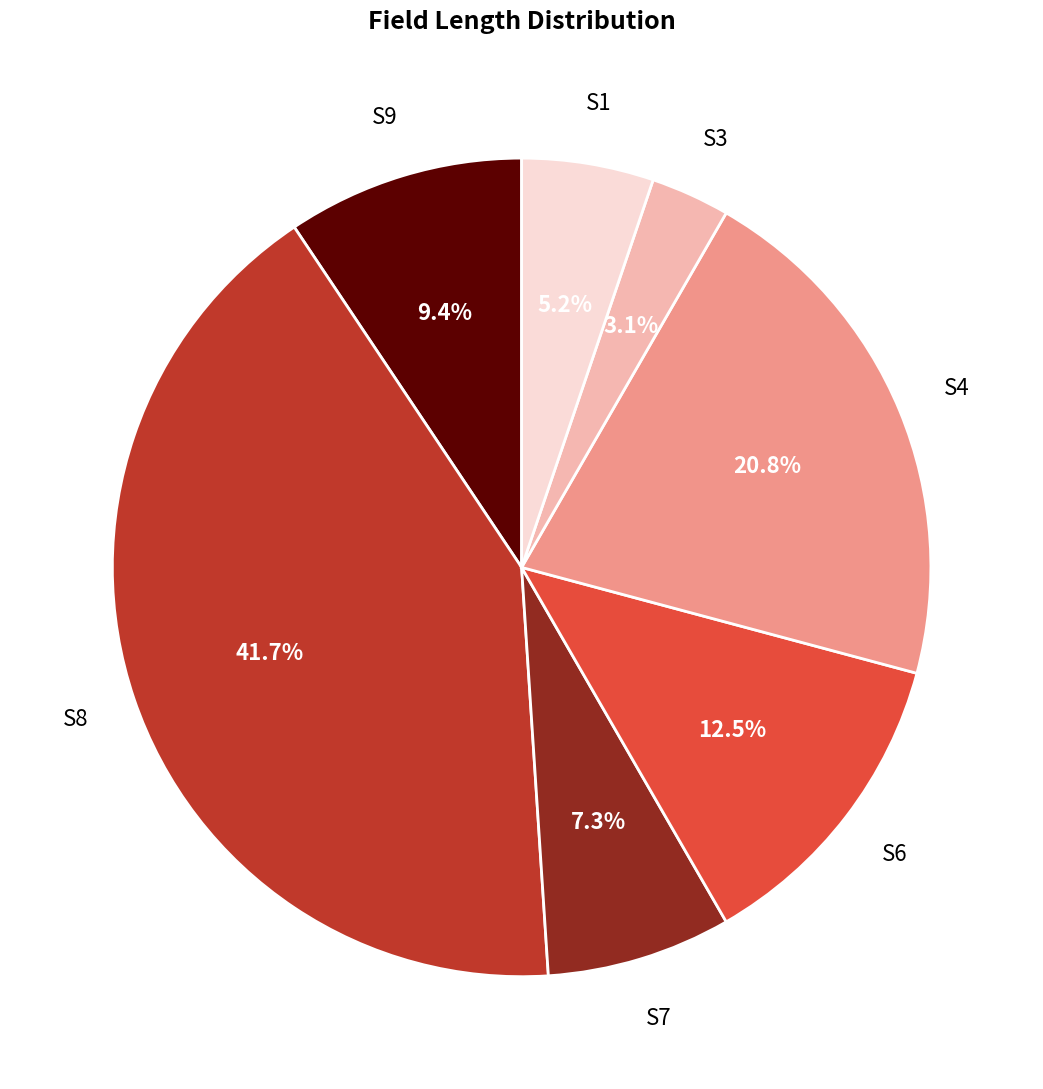

How many segments does this pie chart have?

7